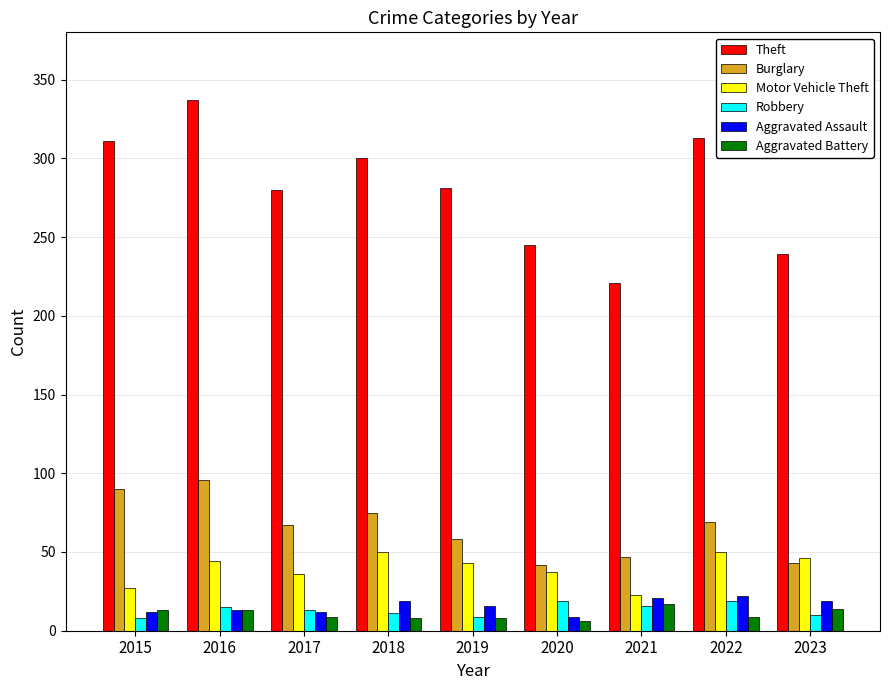

Which series has the widest spread of values?

Theft